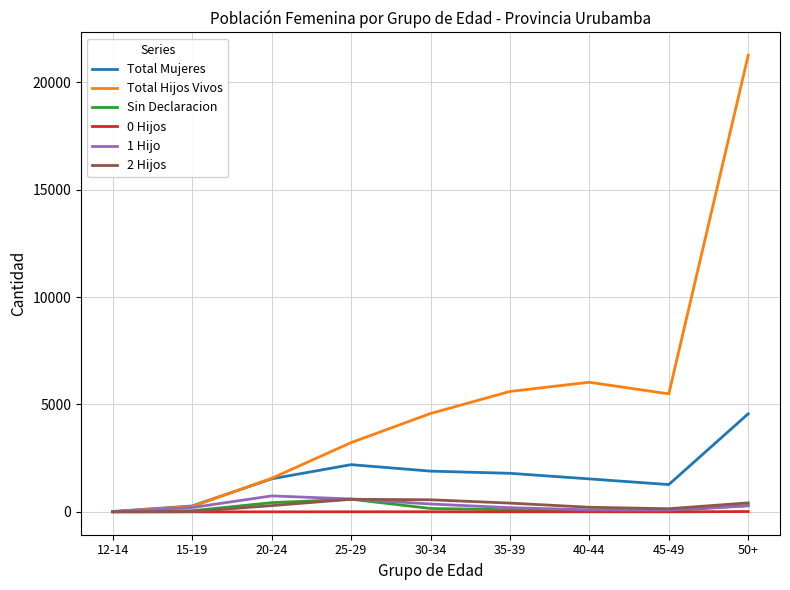

What is the greatest value displayed?

21259